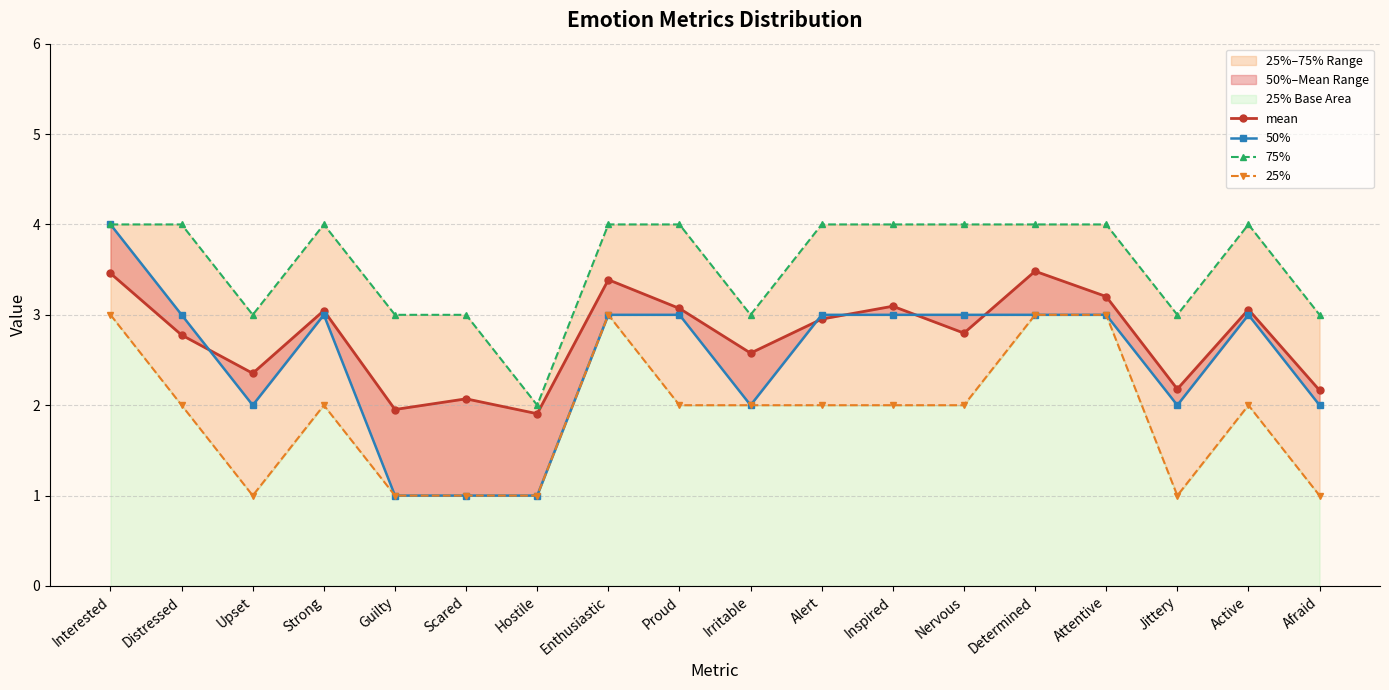

Reading left to right, what are all the values shown in this chart?

mean: 3.5	2.8	2.4	3.0	2.0	2.1	1.9	3.4	3.1	2.6	3.0	3.1	2.8	3.5	3.2	2.2	3.1	2.2
50%: 4.0	3.0	2.0	3.0	1.0	1.0	1.0	3.0	3.0	2.0	3.0	3.0	3.0	3.0	3.0	2.0	3.0	2.0
75%: 4.0	4.0	3.0	4.0	3.0	3.0	2.0	4.0	4.0	3.0	4.0	4.0	4.0	4.0	4.0	3.0	4.0	3.0
25%: 3.0	2.0	1.0	2.0	1.0	1.0	1.0	3.0	2.0	2.0	2.0	2.0	2.0	3.0	3.0	1.0	2.0	1.0